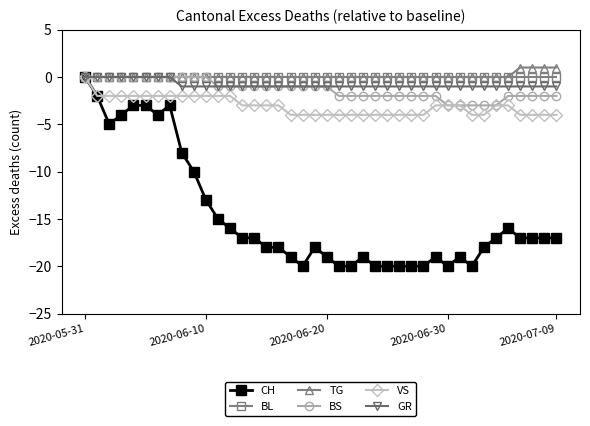

What is the value of the VS point at the 24th from the left?

-4